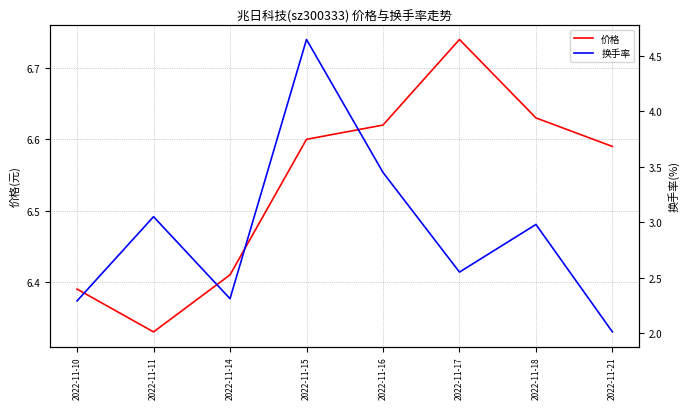

True or false: 换手率 has a value of 1.1 at 2022-11-21.

False